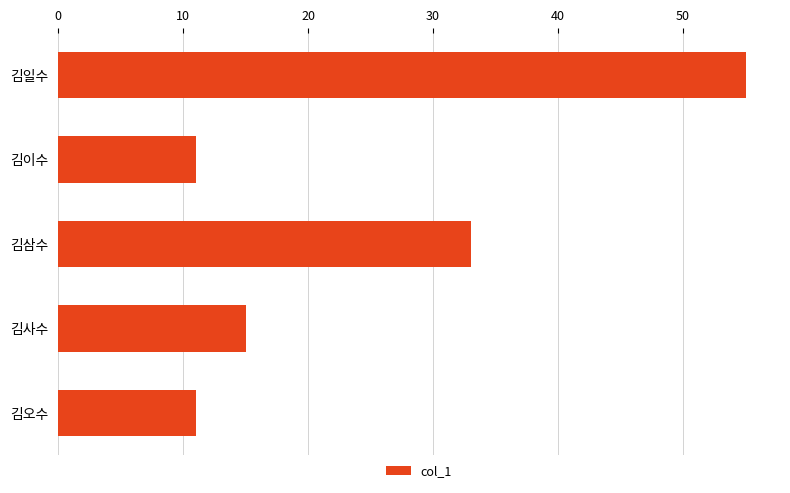

Are the bars horizontal?

Yes